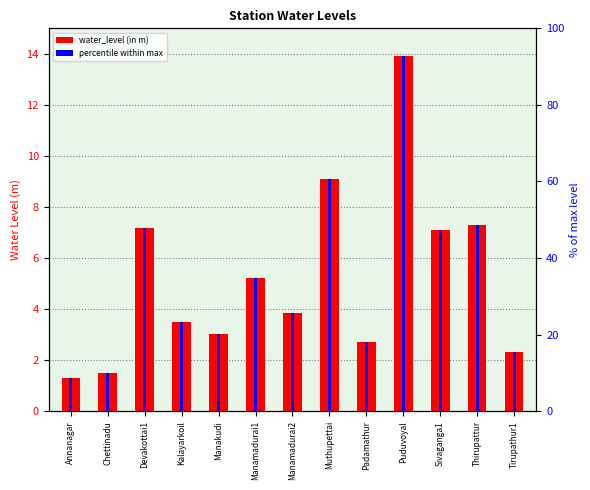

What is the value of the percentile within max bar at the 1st from the left?

8.6